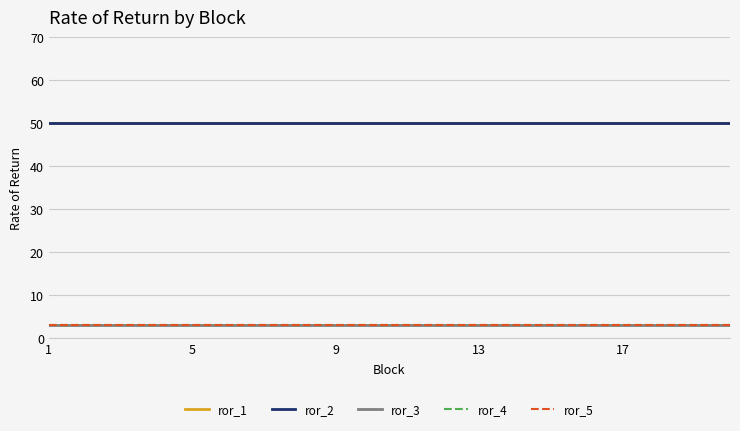

Reading left to right, extract all data points from this chart.

ror_1: 50	50	50	50	50	50	50	50	50	50	50	50	50	50	50	50	50	50	50	50
ror_2: 50	50	50	50	50	50	50	50	50	50	50	50	50	50	50	50	50	50	50	50
ror_3: 3	3	3	3	3	3	3	3	3	3	3	3	3	3	3	3	3	3	3	3
ror_4: 3	3	3	3	3	3	3	3	3	3	3	3	3	3	3	3	3	3	3	3
ror_5: 3	3	3	3	3	3	3	3	3	3	3	3	3	3	3	3	3	3	3	3